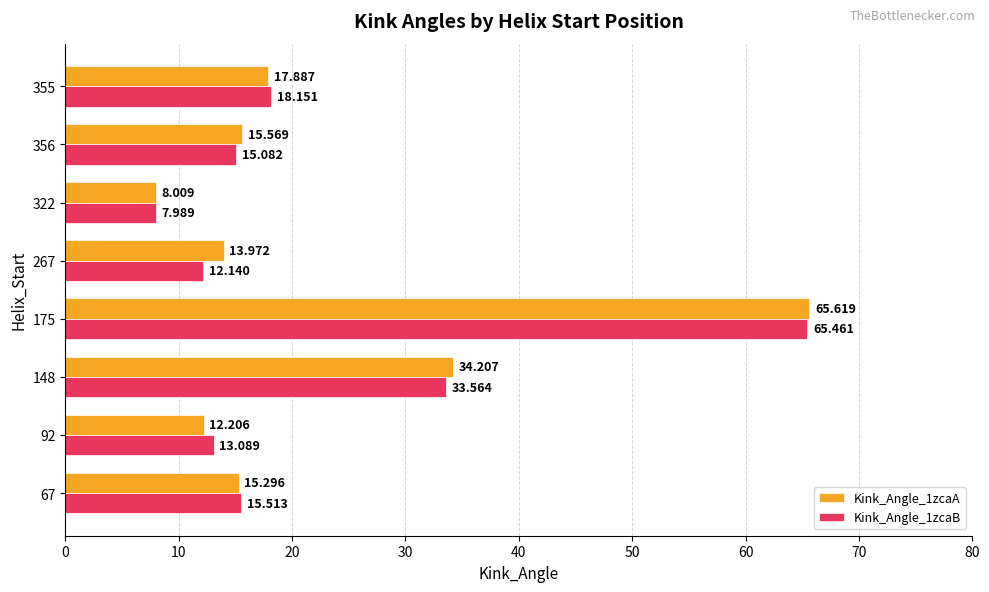

Is the value of Kink_Angle_1zcaA at 355 greater than the value of Kink_Angle_1zcaB at 355?

No